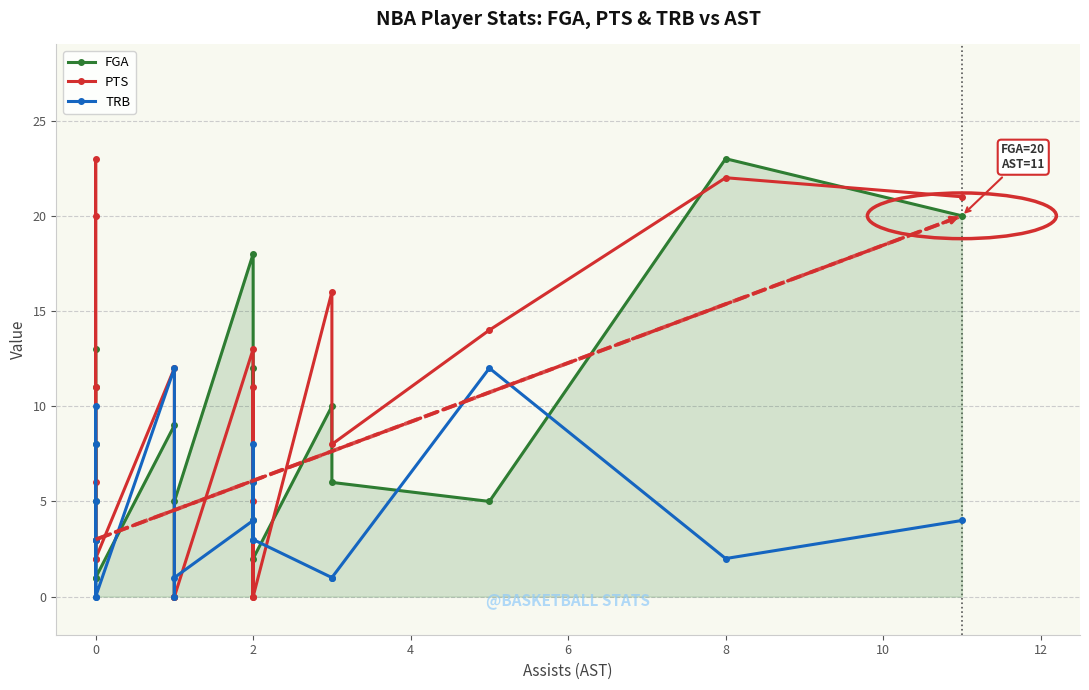

How many intersections are there between PTS and TRB?

7